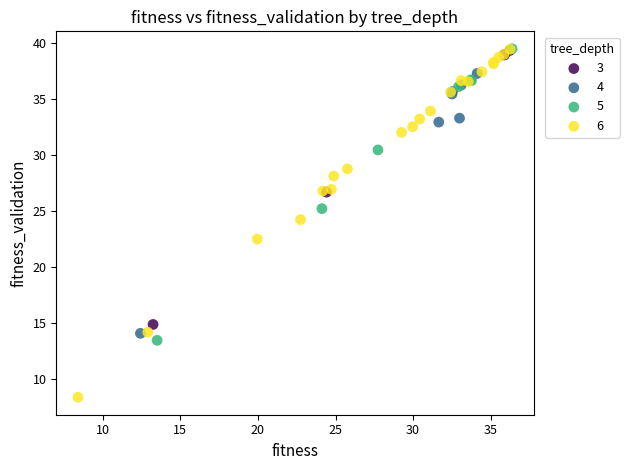

Which series reaches the minimum Y coordinate?

6